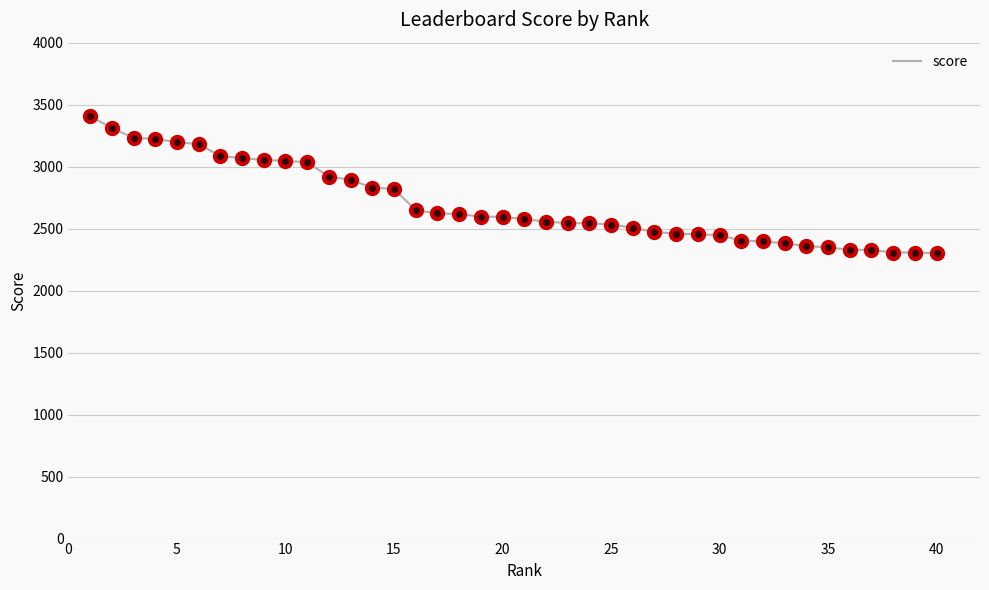

What is the difference between the maximum and minimum values?

1107.7